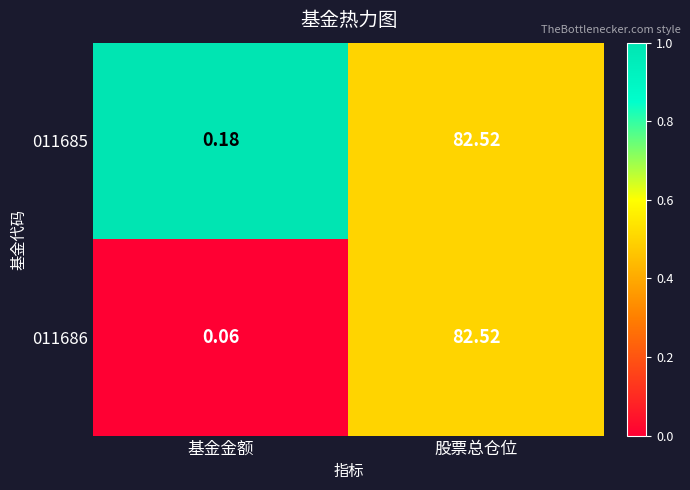

At which category does the chart reach its minimum across all series?

基金金额